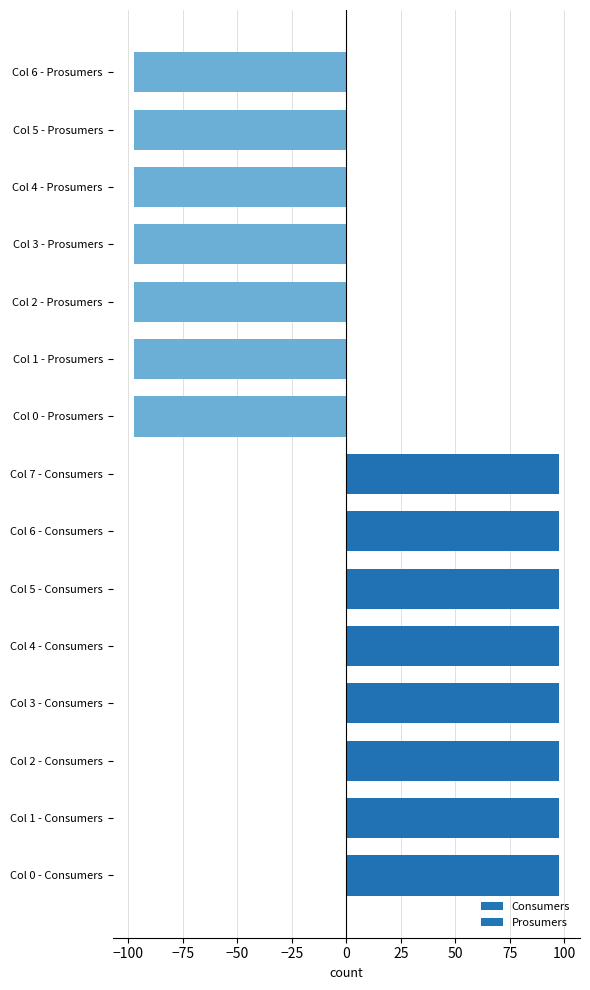

Reading bottom to top, extract all data points from this chart.

Col 0 - Consumers=97.5	Col 1 - Consumers=97.5	Col 2 - Consumers=97.5	Col 3 - Consumers=97.5	Col 4 - Consumers=97.5	Col 5 - Consumers=97.5	Col 6 - Consumers=97.5	Col 7 - Consumers=97.5	Col 0 - Prosumers=-97.5	Col 1 - Prosumers=-97.5	Col 2 - Prosumers=-97.5	Col 3 - Prosumers=-97.5	Col 4 - Prosumers=-97.5	Col 5 - Prosumers=-97.5	Col 6 - Prosumers=-97.5